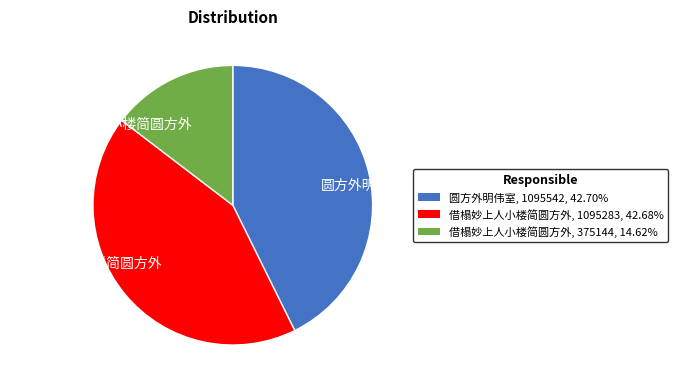

Does any single category account for the majority?

No